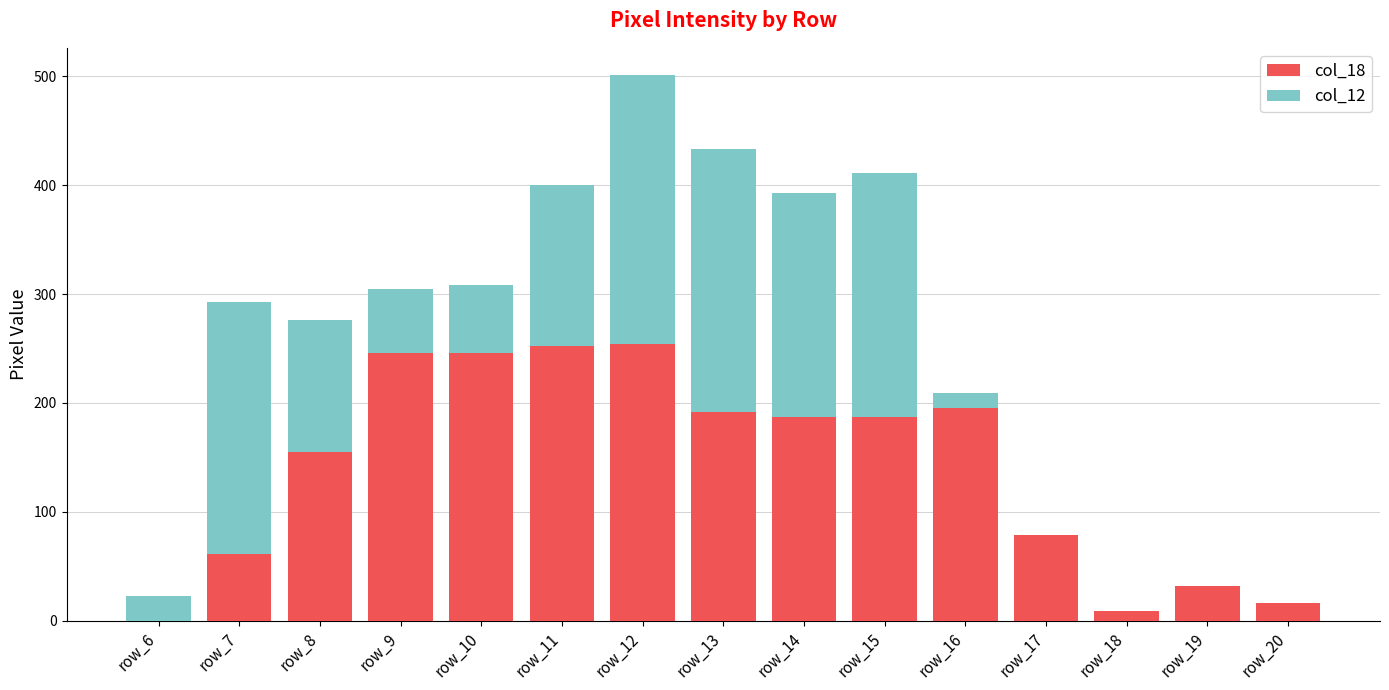

At which category is the sum across all series the highest?

row_12